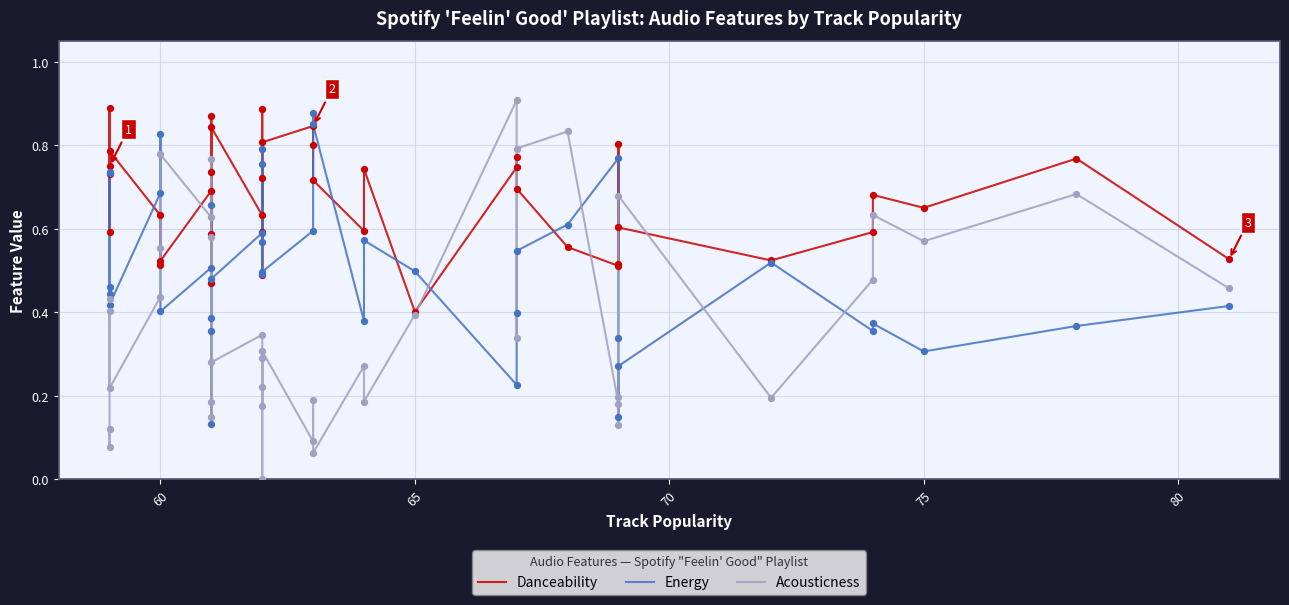

What is the total value across all series at 65?

1.3